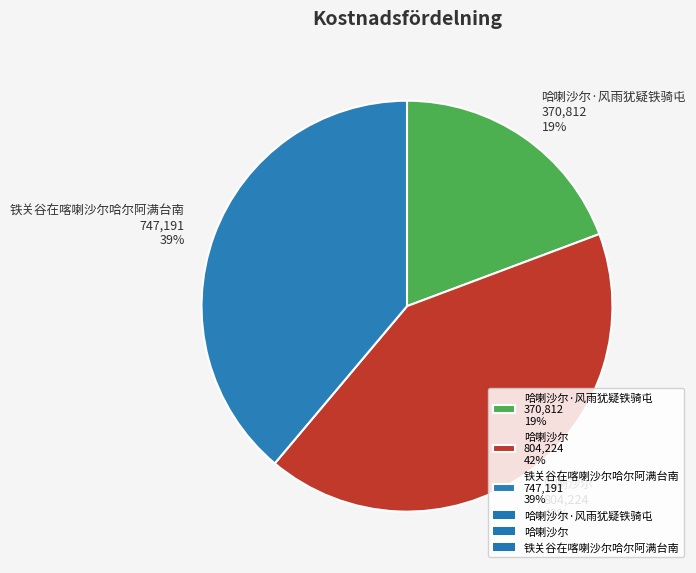

To the nearest percent, what portion does 铁关谷在喀喇沙尔哈尔阿满台南 747,191 39% represent?

39%